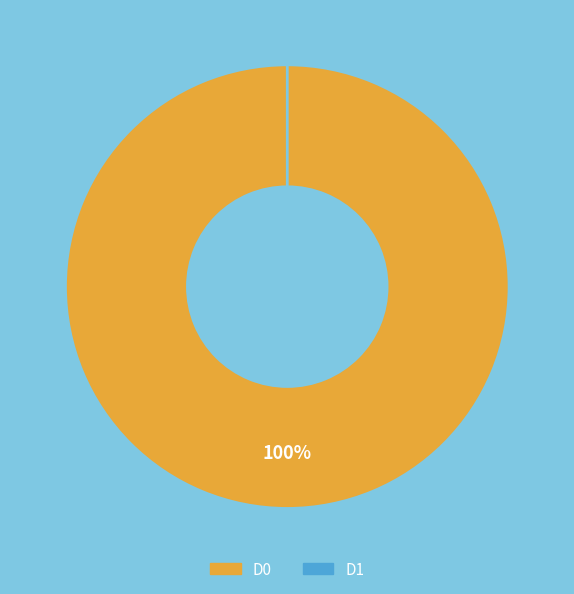

What is the largest slice in the pie chart?

D0